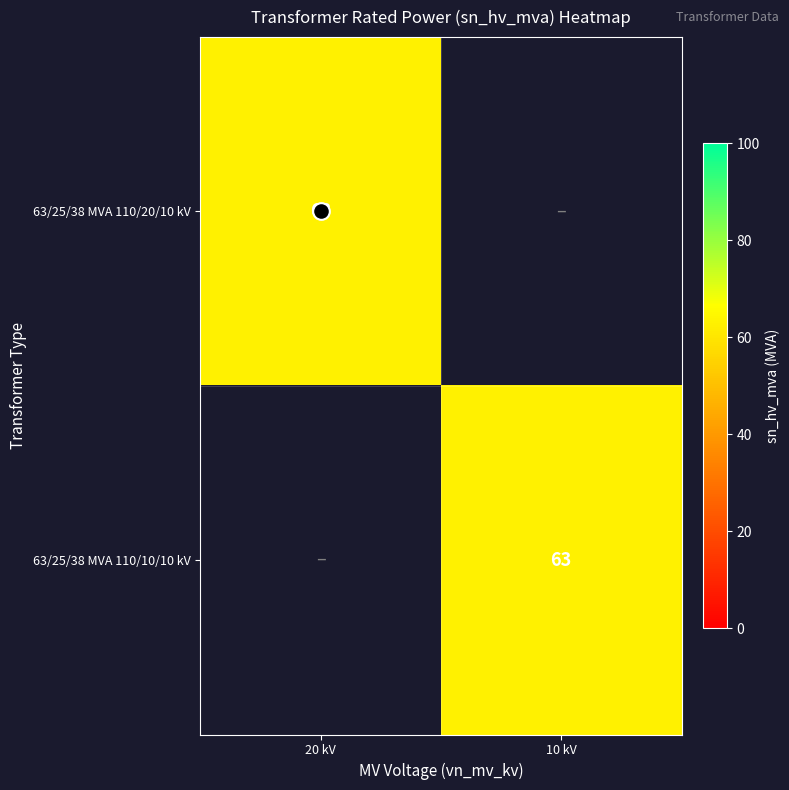

At how many categories does at least one series exceed 24?

2